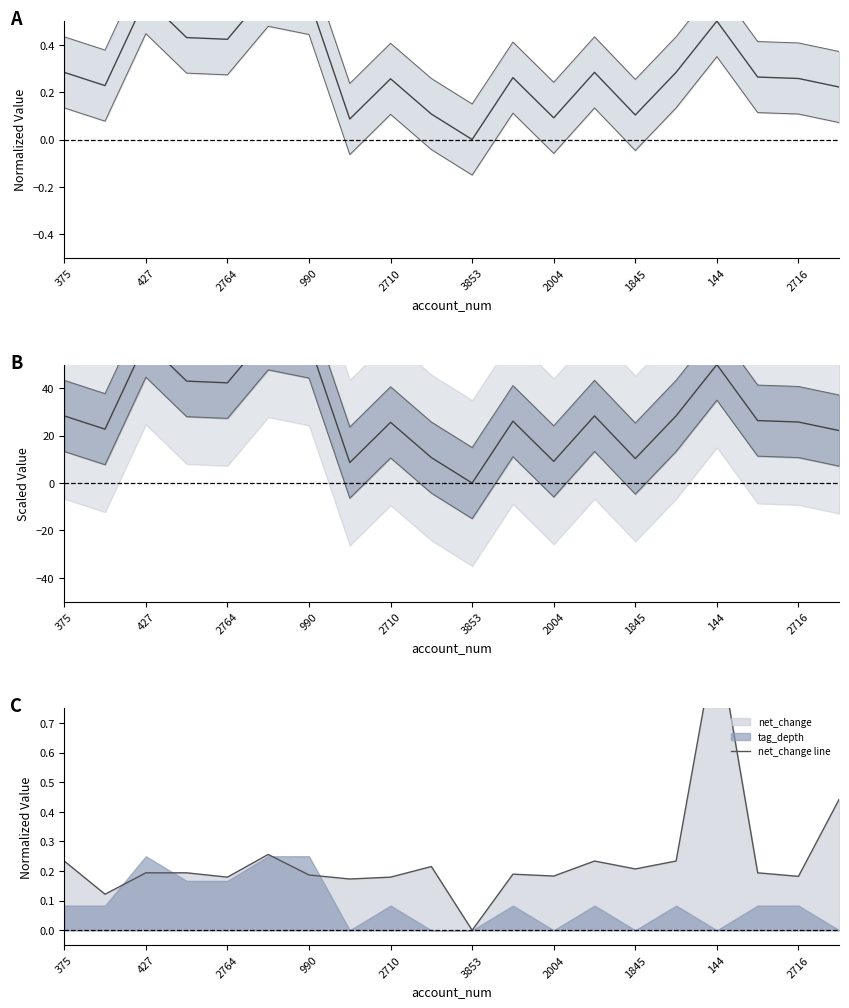

Reading left to right, what are all the values shown in this chart?

mean signal: 28.4	22.8	59.7	43.0	42.3	62.8	59.3	8.7	25.6	10.8	0.0	26.1	9.2	28.4	10.4	28.4	50.0	26.4	25.8	22.1
net_change line: 0.2	0.1	0.2	0.2	0.2	0.3	0.2	0.2	0.2	0.2	0.0	0.2	0.2	0.2	0.2	0.2	1.0	0.2	0.2	0.4